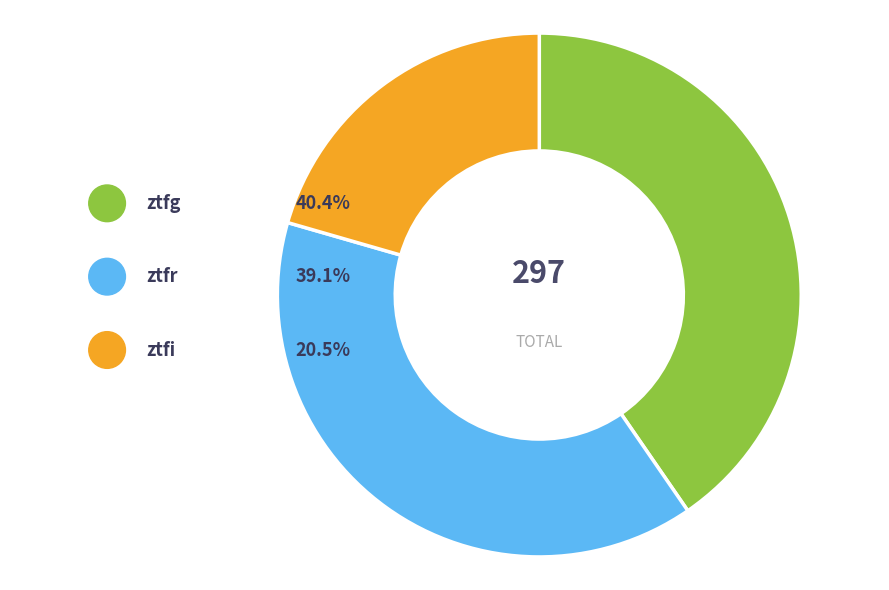

Does any single category account for the majority?

No